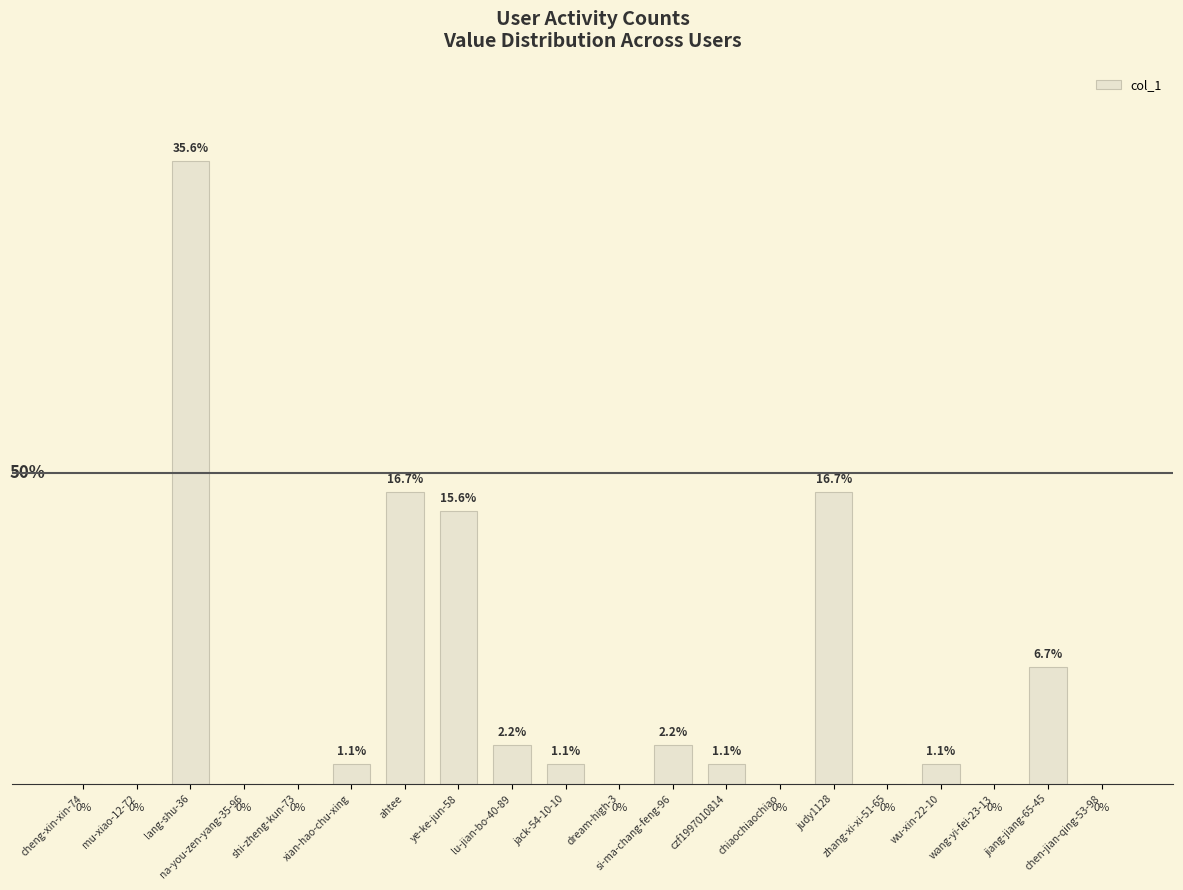

The chart shows a value of 2.2 at si-ma-chang-feng-96. True or false?

True